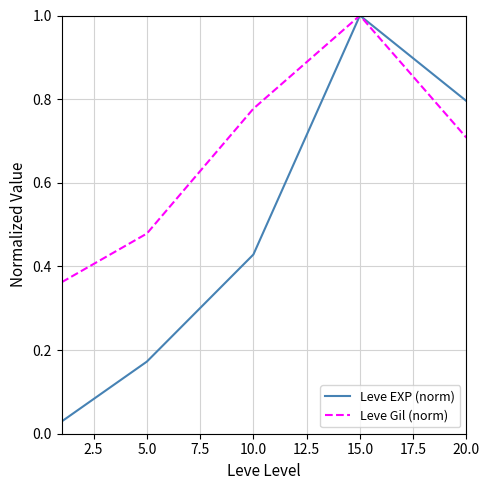

List the series in order of their overall mean, lowest first.

Leve EXP (norm), Leve Gil (norm)